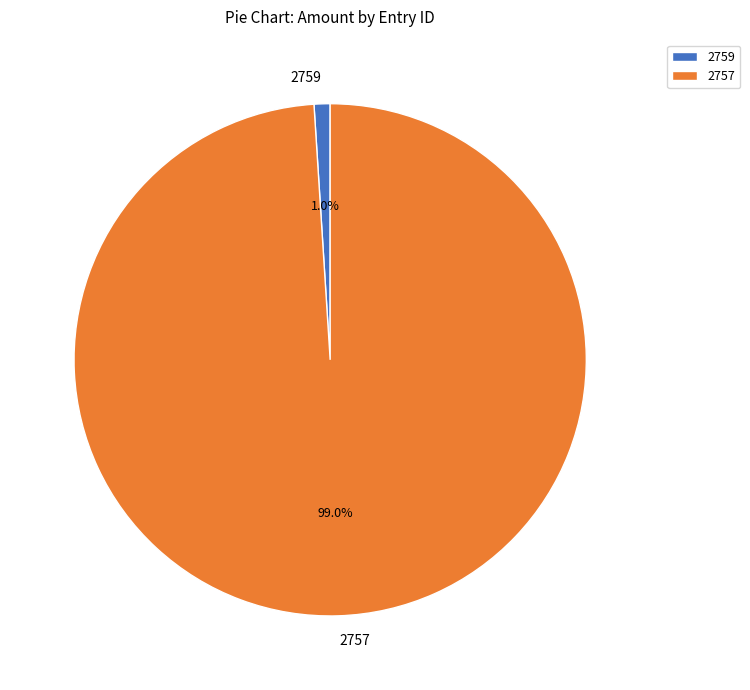

Combined, do 2759 and 2757 account for over 50%?

Yes